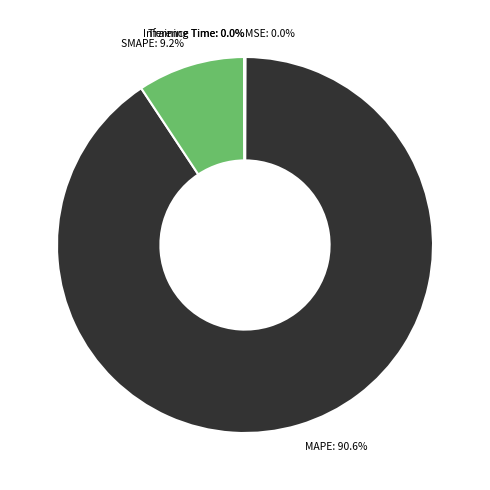

Which category accounts for the majority?

MAPE